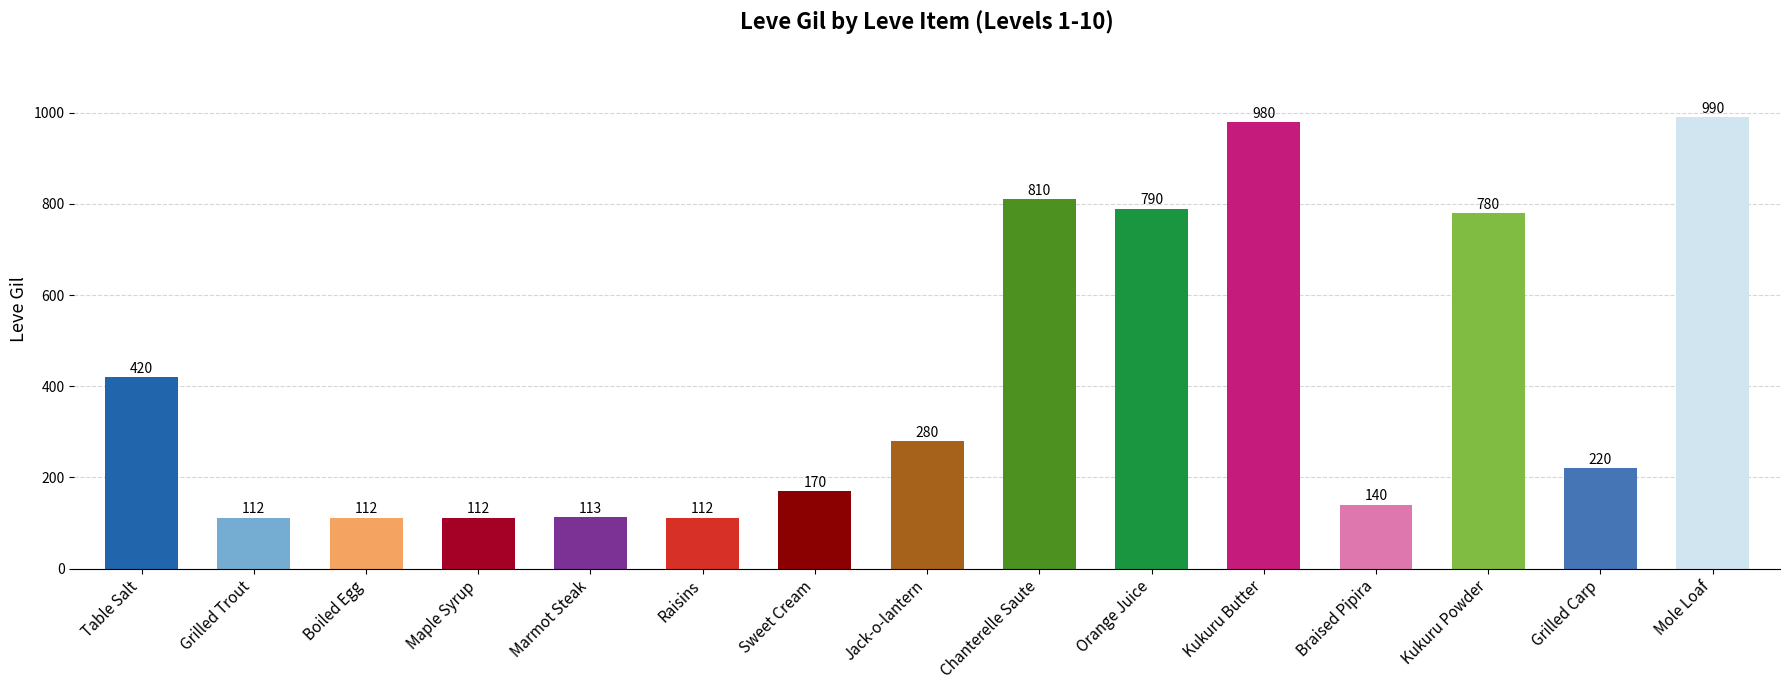

What is the smallest value displayed?

112